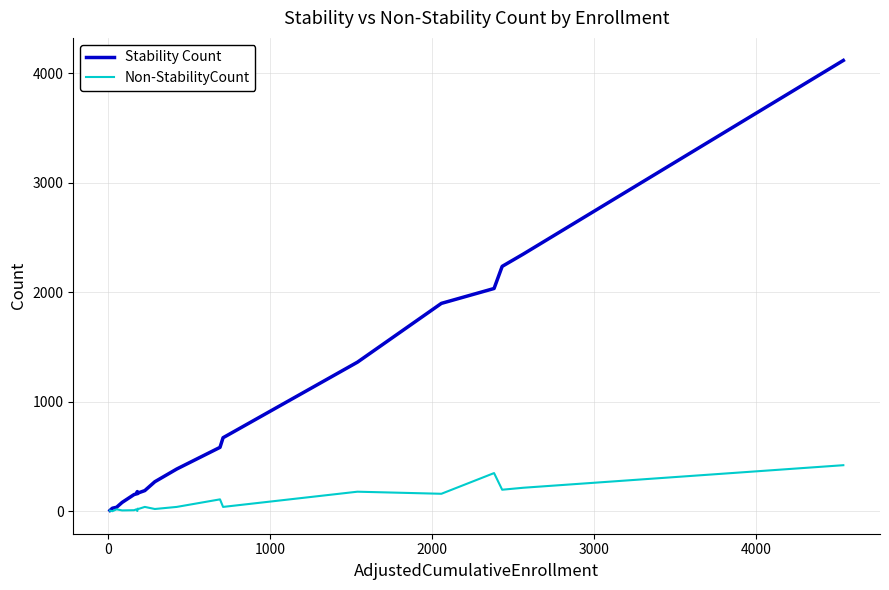

What is the greatest value displayed?

4118